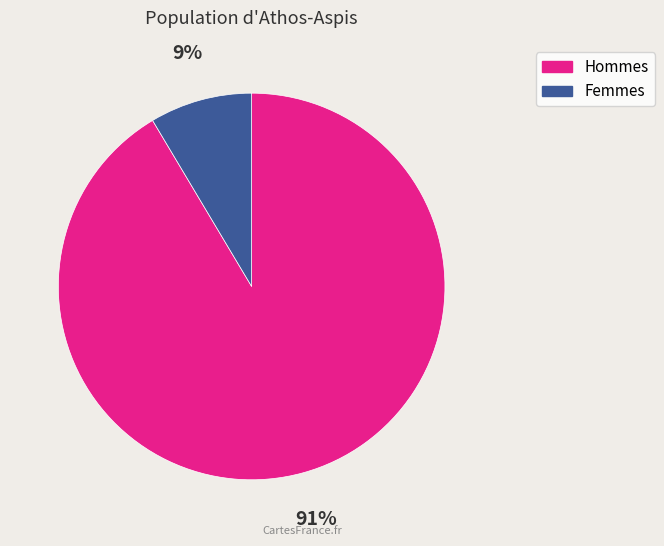

Does any single category account for the majority?

Yes